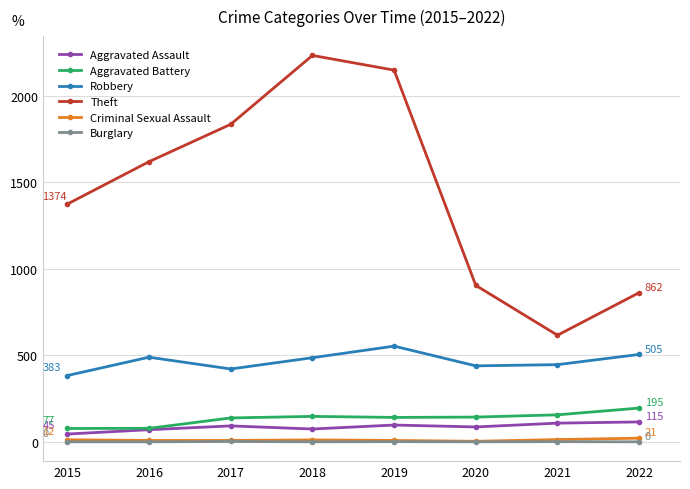

What value does the Theft series have at 2021, to the nearest 100?

600